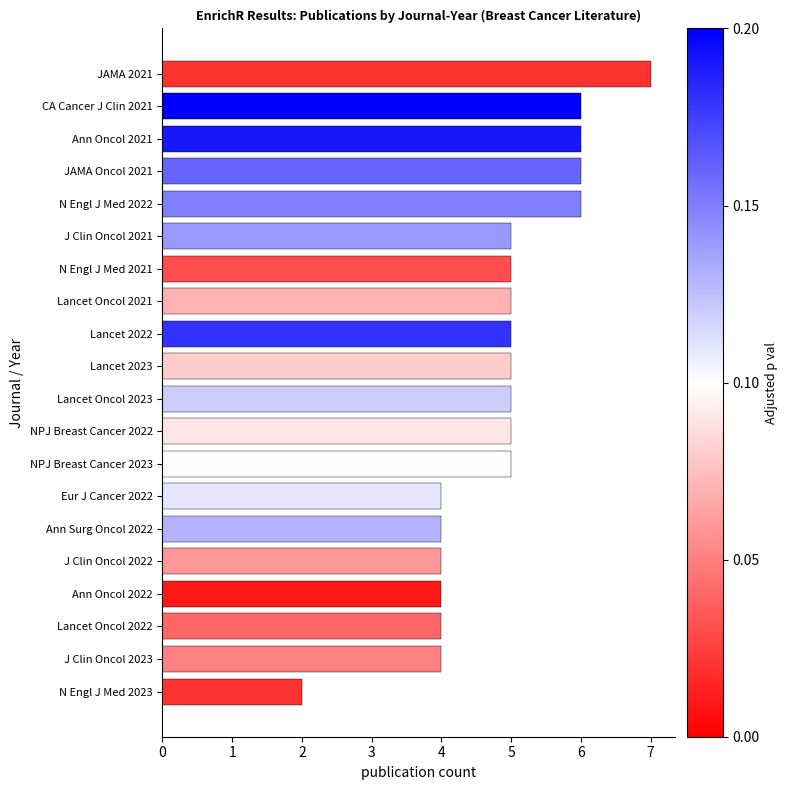

What is the ratio of the value at Lancet Oncol 2022 to the value at N Engl J Med 2022?

0.7